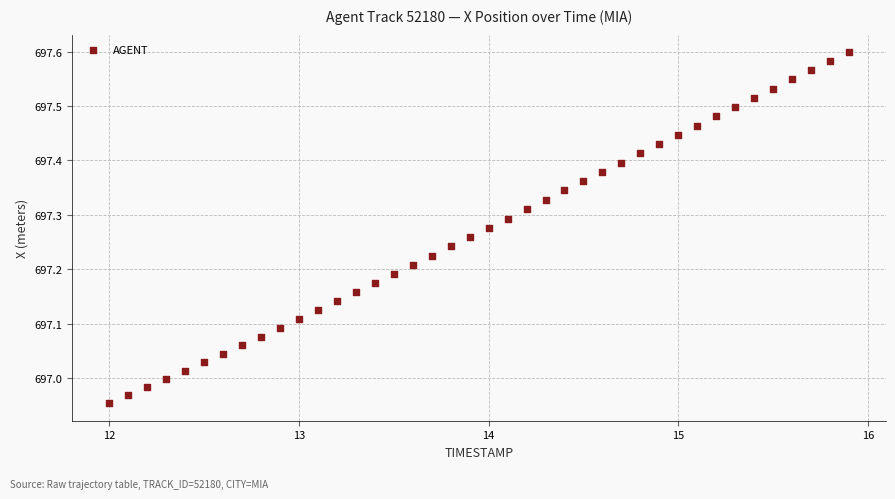

What is the range of Y values (max minus min)?

0.6